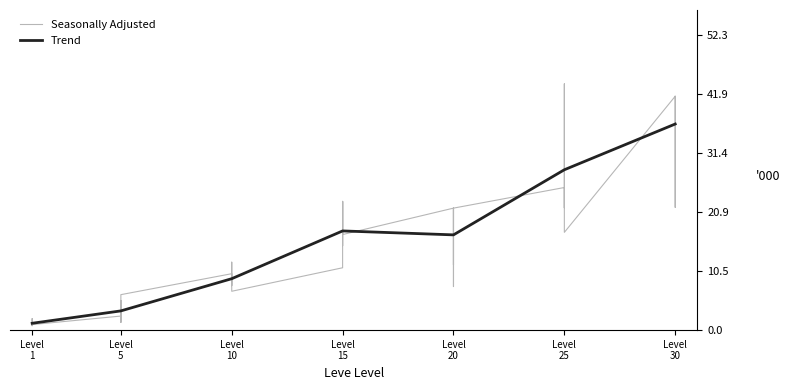

What is the lowest value of the Trend series?

1.2